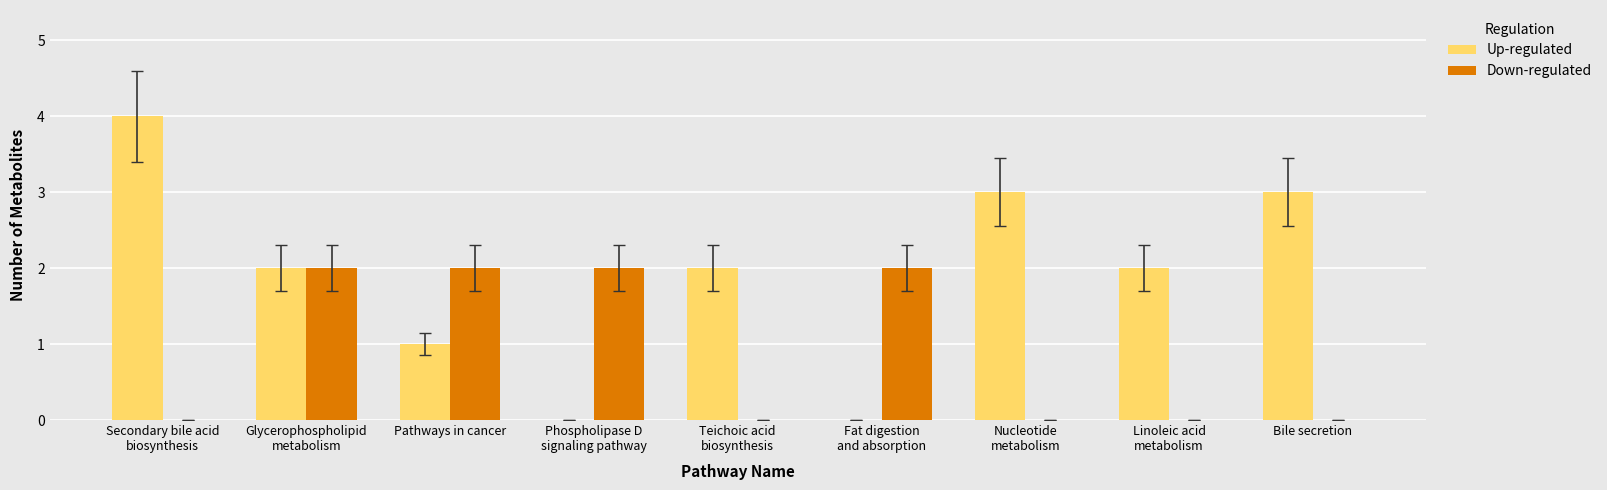

What is the greatest value displayed?

4